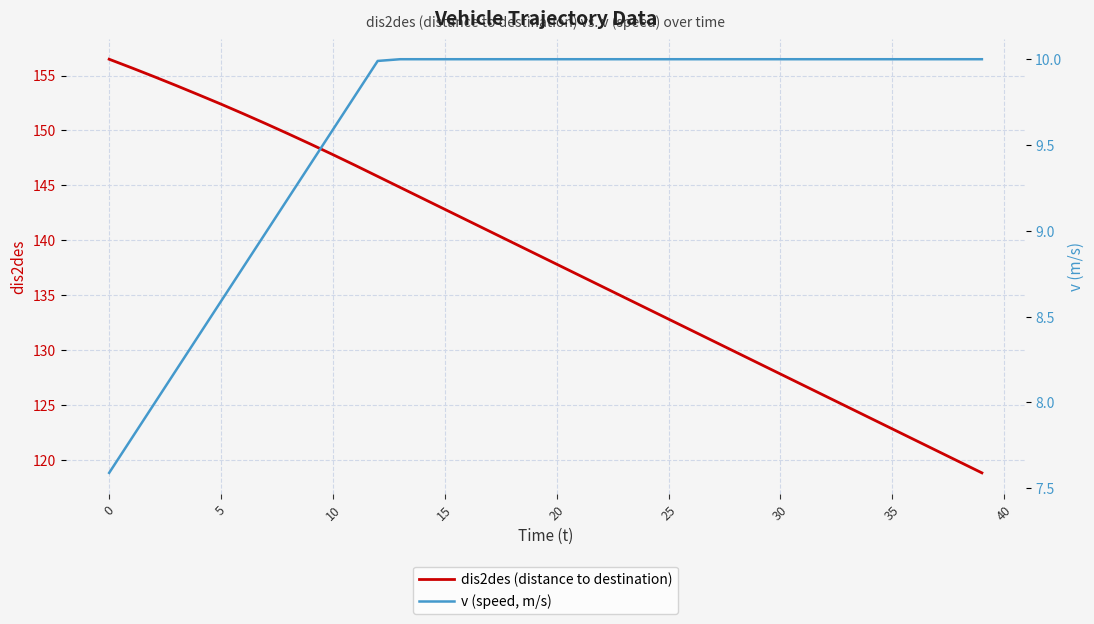

Reading left to right, extract all data points from this chart.

dis2des (distance to destination): 156.5	155.7	154.9	154.1	153.2	152.4	151.5	150.6	149.7	148.8	147.8	146.8	145.8	144.8	143.8	142.8	141.8	140.8	139.8	138.8	137.8	136.8	135.8	134.8	133.8	132.8	131.8	130.8	129.8	128.8	127.8	126.8	125.8	124.8	123.8	122.8	121.8	120.8	119.8	118.8
v (speed, m/s): 7.6	7.8	8.0	8.2	8.4	8.6	8.8	9.0	9.2	9.4	9.6	9.8	10.0	10.0	10.0	10.0	10.0	10.0	10.0	10.0	10.0	10.0	10.0	10.0	10.0	10.0	10.0	10.0	10.0	10.0	10.0	10.0	10.0	10.0	10.0	10.0	10.0	10.0	10.0	10.0